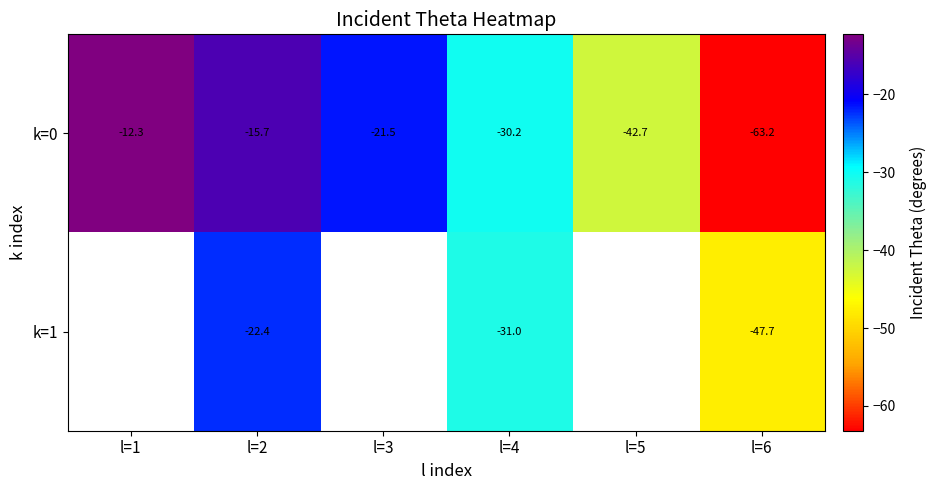

Rank the categories by k=0 value from highest to lowest.

l=1, l=2, l=3, l=4, l=5, l=6